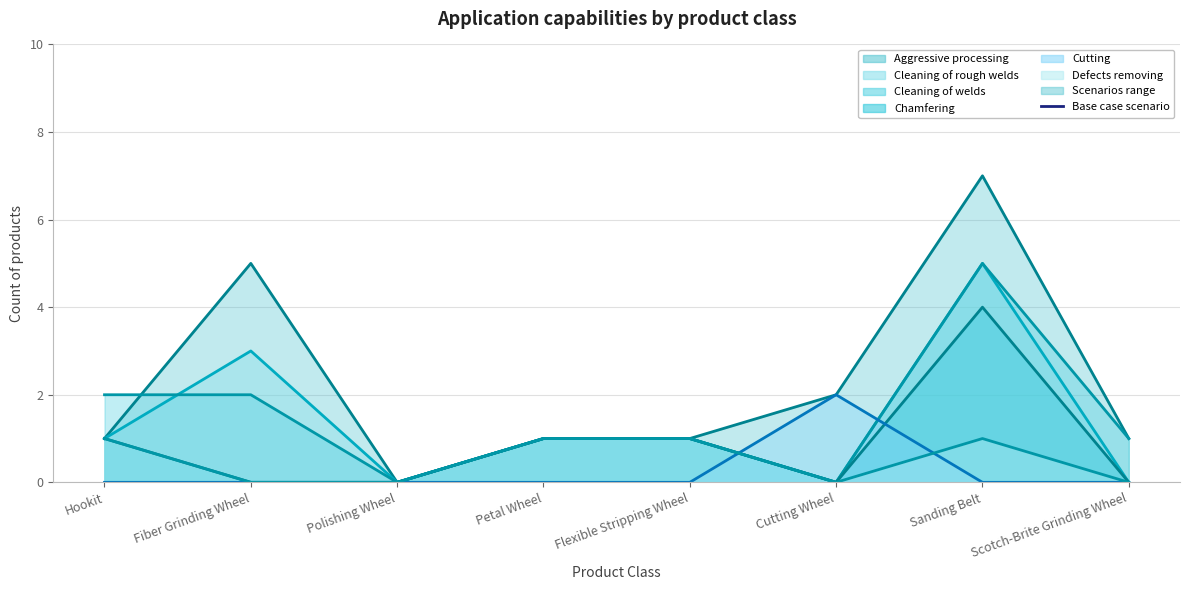

Is the value of Defects removing (line) at Scotch-Brite Grinding Wheel greater than the value of Aggressive processing (line) at Fiber Grinding Wheel?

No